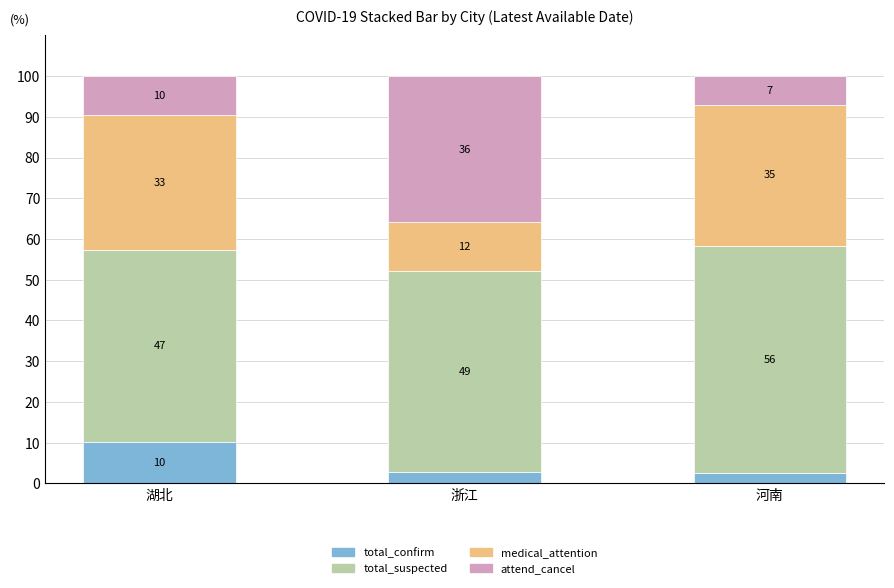

Which category has the highest value in the total_confirm series?

湖北